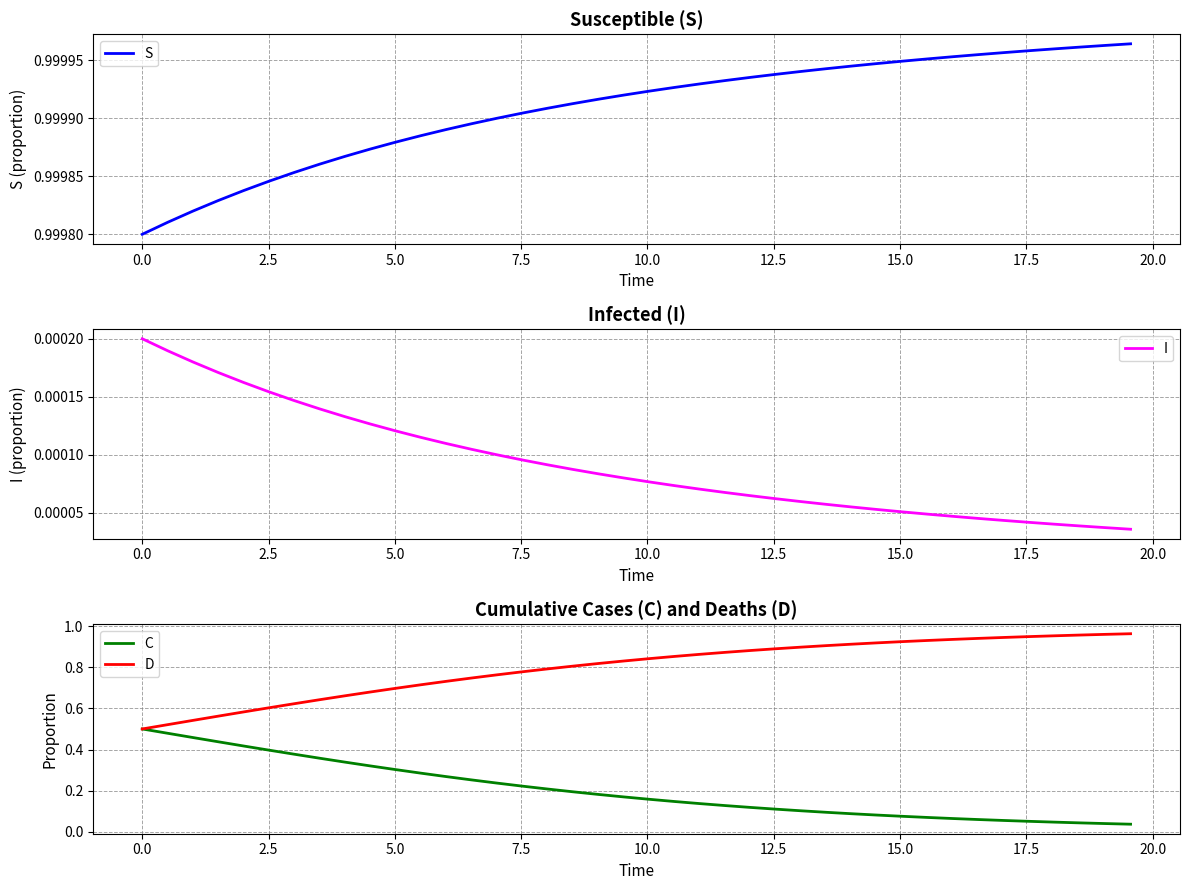

Rank the series by their average value, from lowest to highest.

I, C, D, S